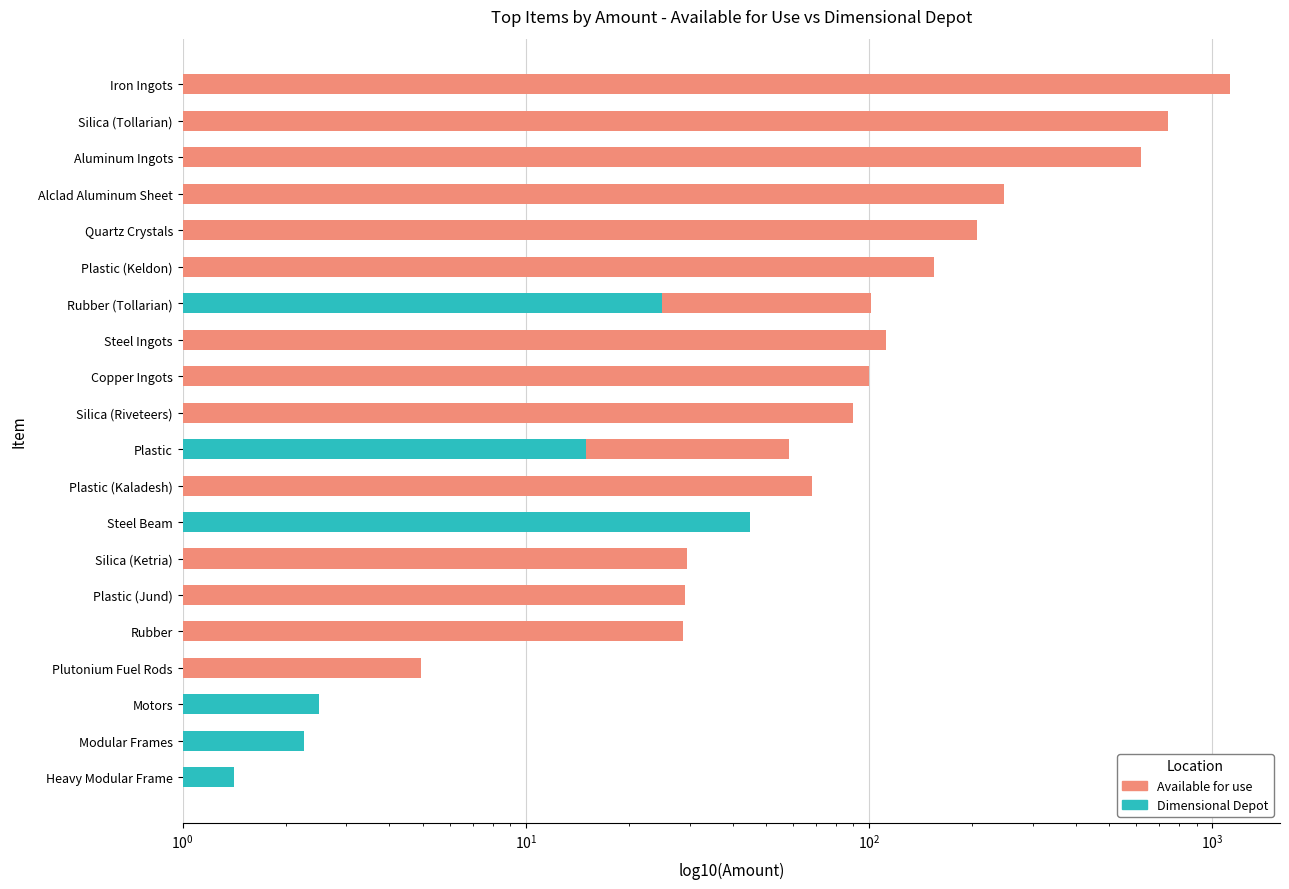

Which series has the largest total across all categories?

Available for use